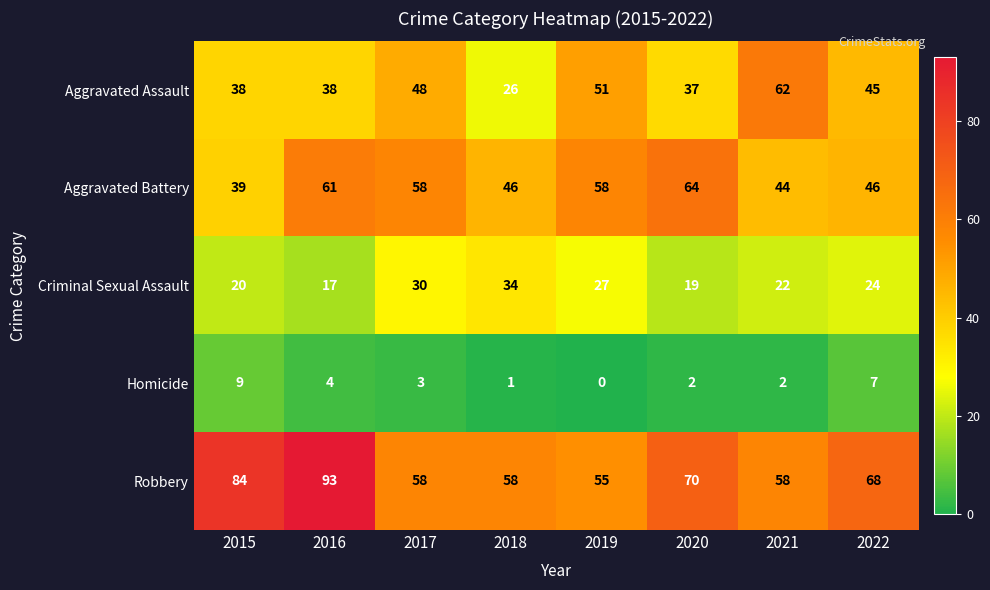

Rank the categories by Criminal Sexual Assault value from lowest to highest.

2016, 2020, 2015, 2021, 2022, 2019, 2017, 2018